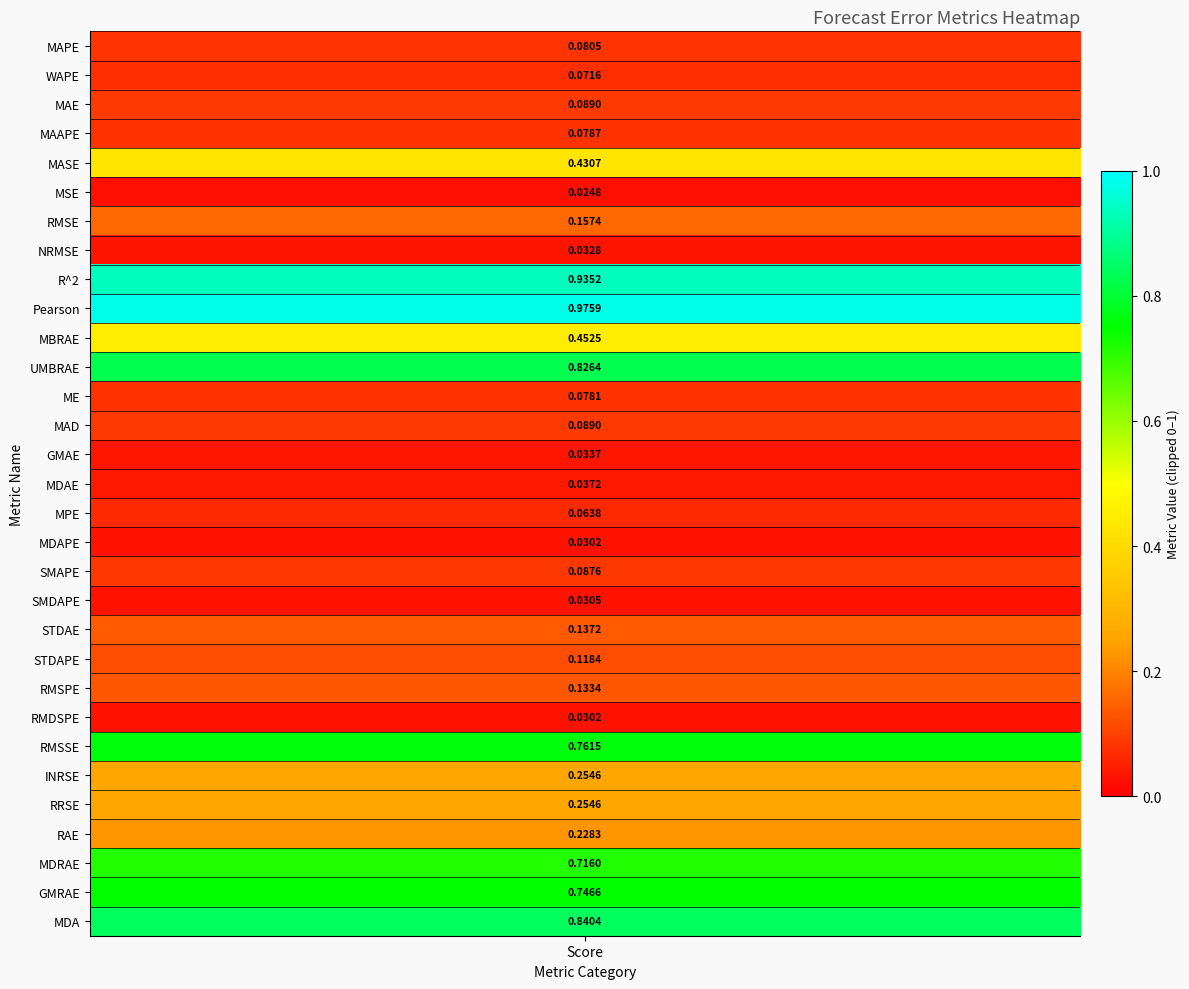

What is the sum of all values?

8.8